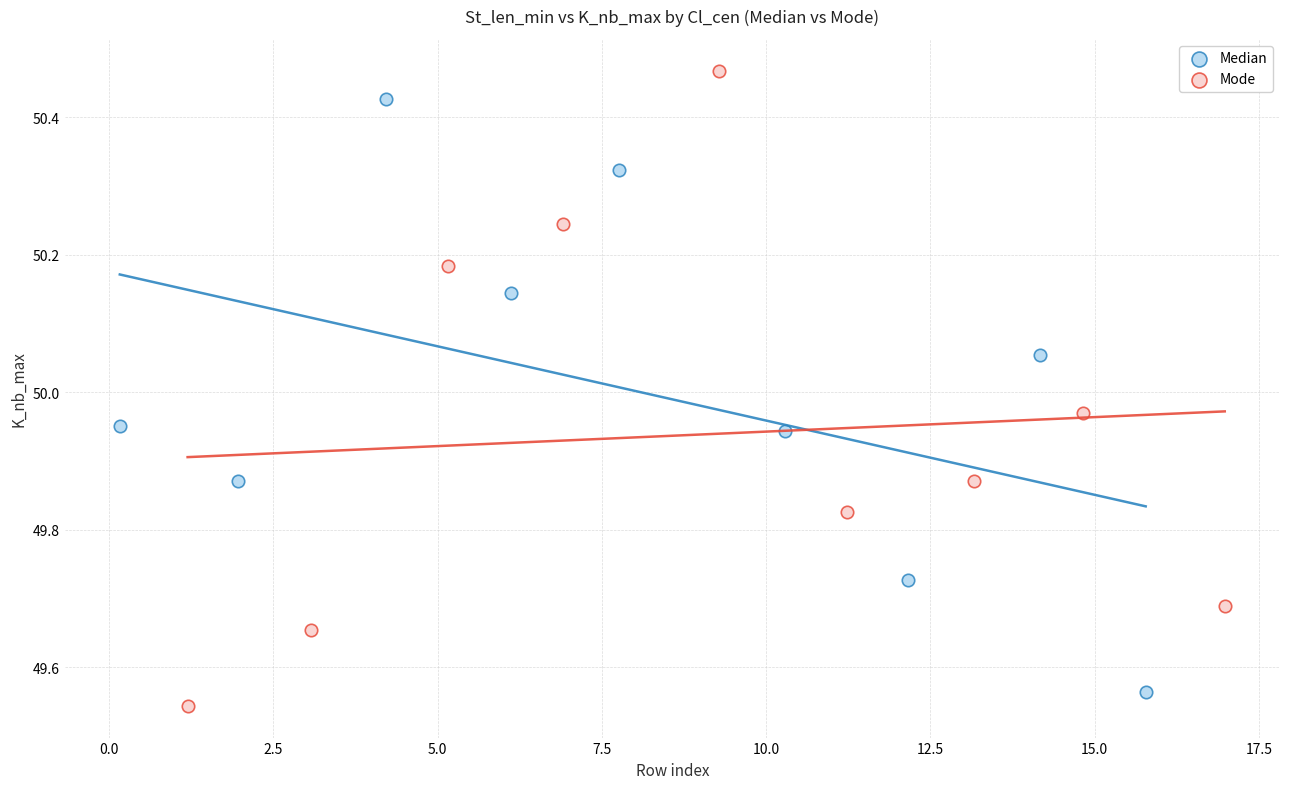

Which series has the largest Y range (max minus min)?

Mode